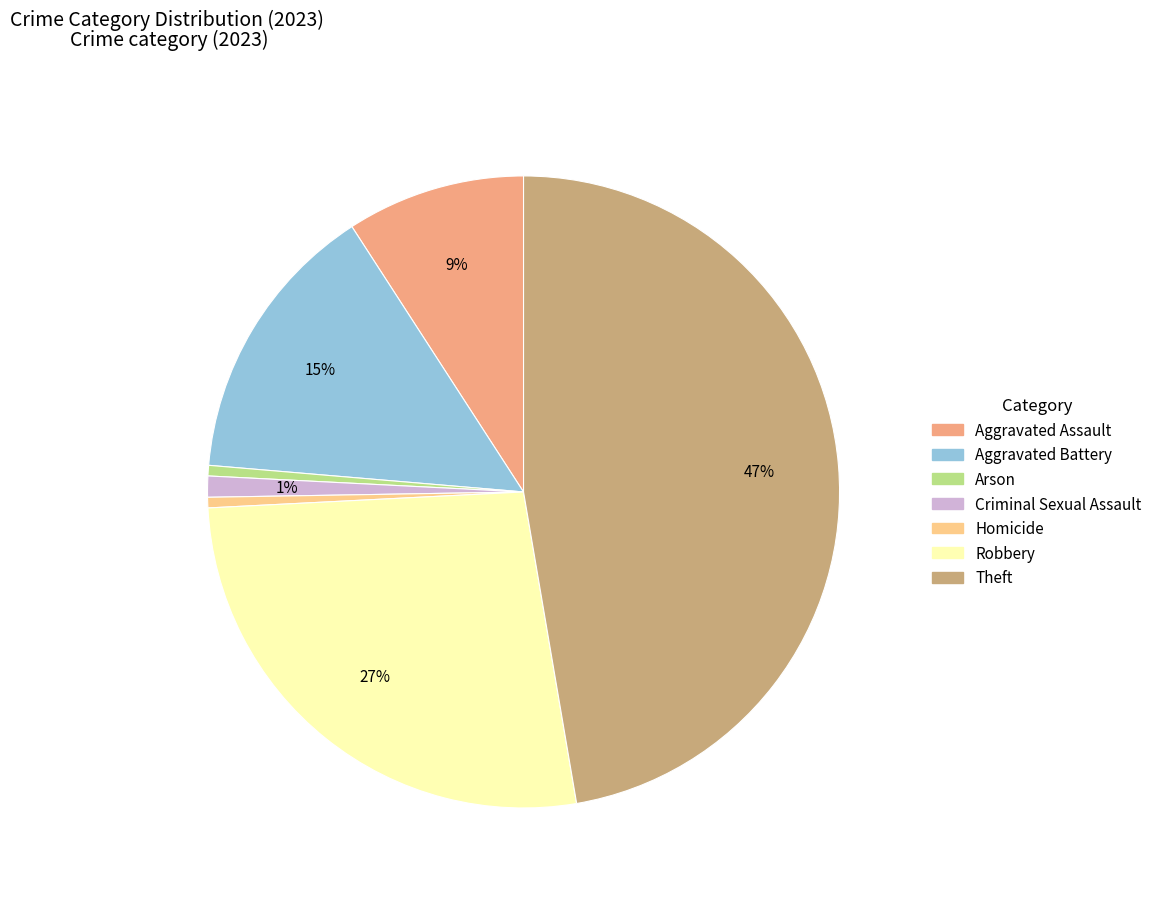

To the nearest percent, what percentage of the pie is Aggravated Assault?

9%